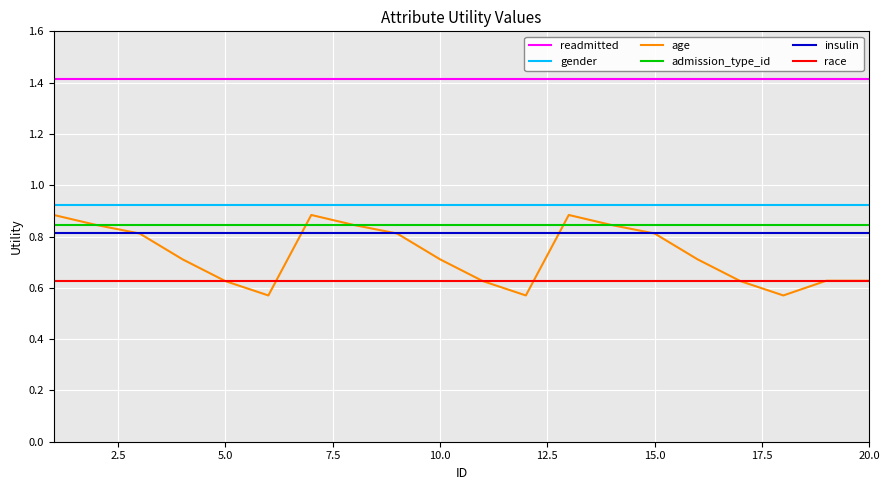

Which series has the largest range (max minus min)?

age